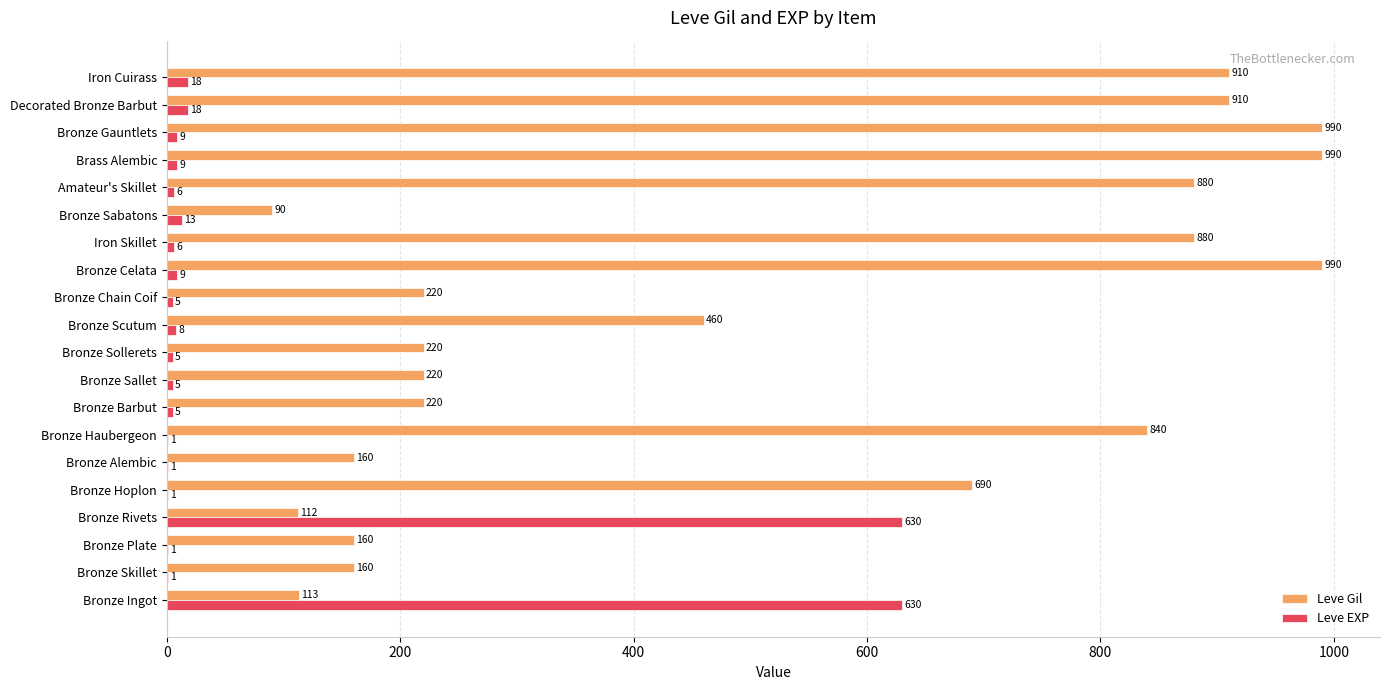

Is it true that Leve Gil equals 112 at Bronze Rivets?

True